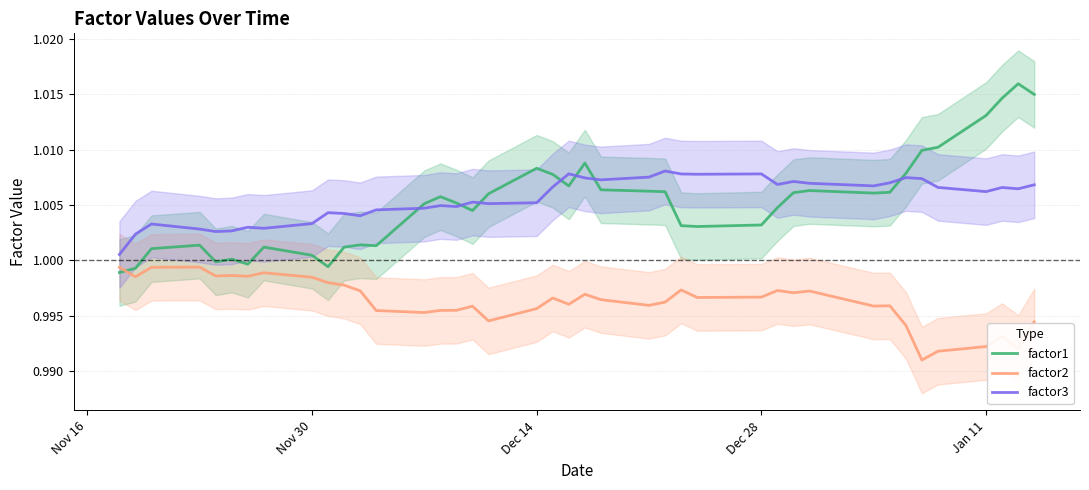

What are all the series names shown in the legend?

factor1, factor2, factor3